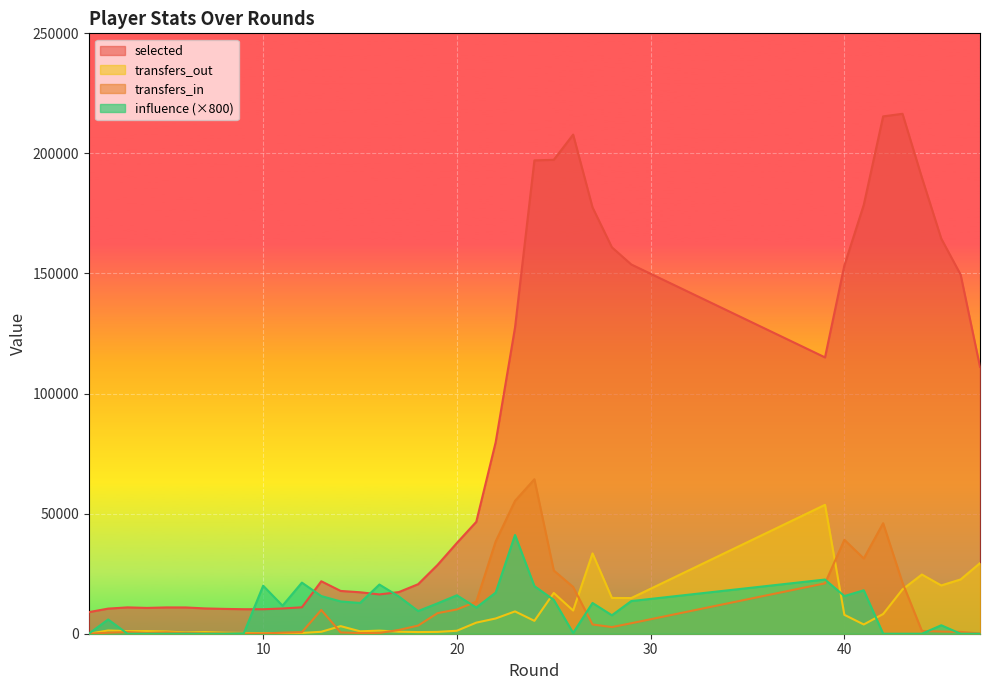

Which category has the lowest value in the transfers_in series?

1